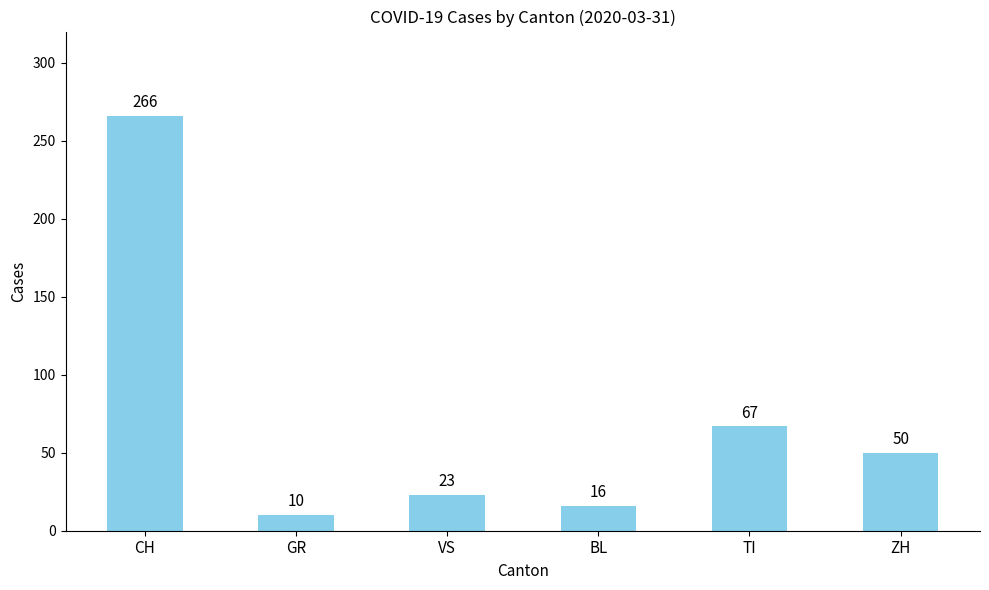

Count the number of categories in the chart.

6